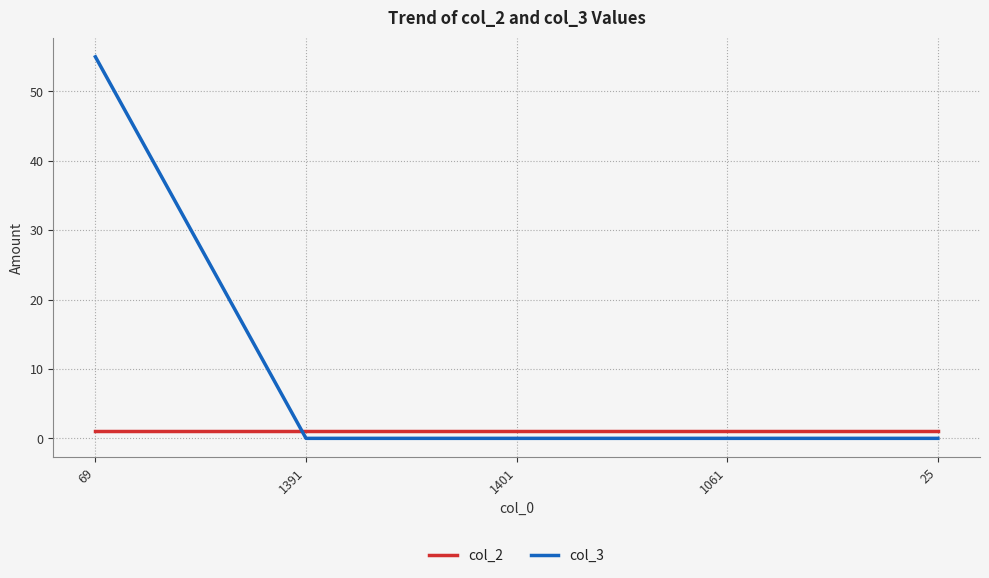

The col_3 series shows 0 at 1391. True or false?

True